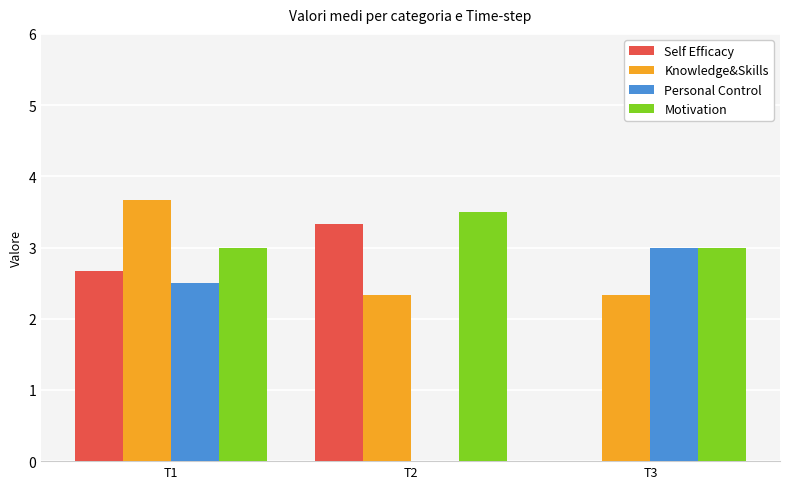

What is the average value of the Personal Control series?

1.8